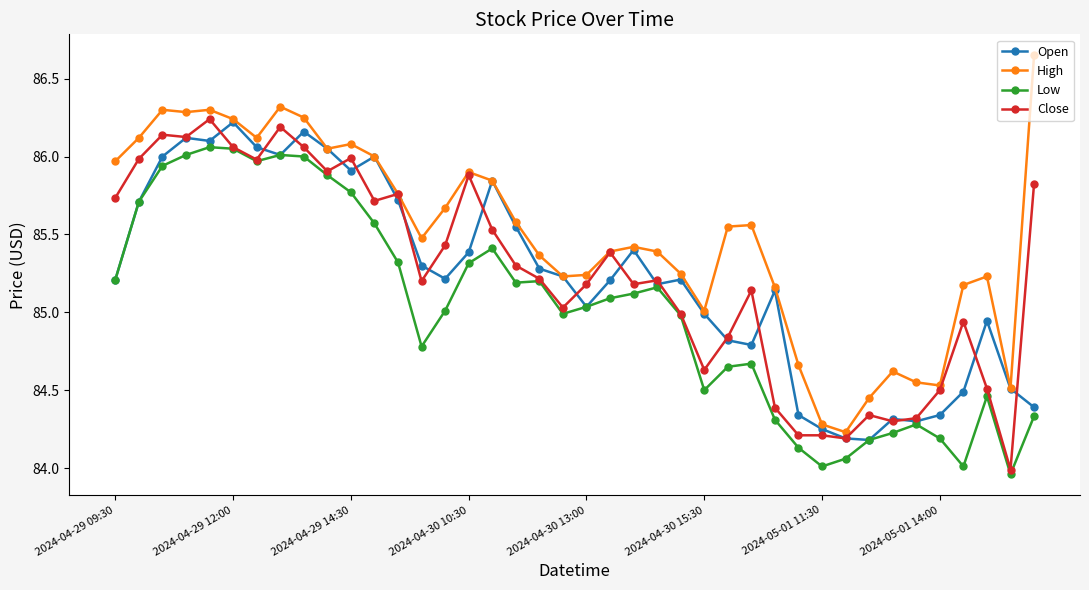

True or false: Close has more than 1 points higher than both neighbors.

True